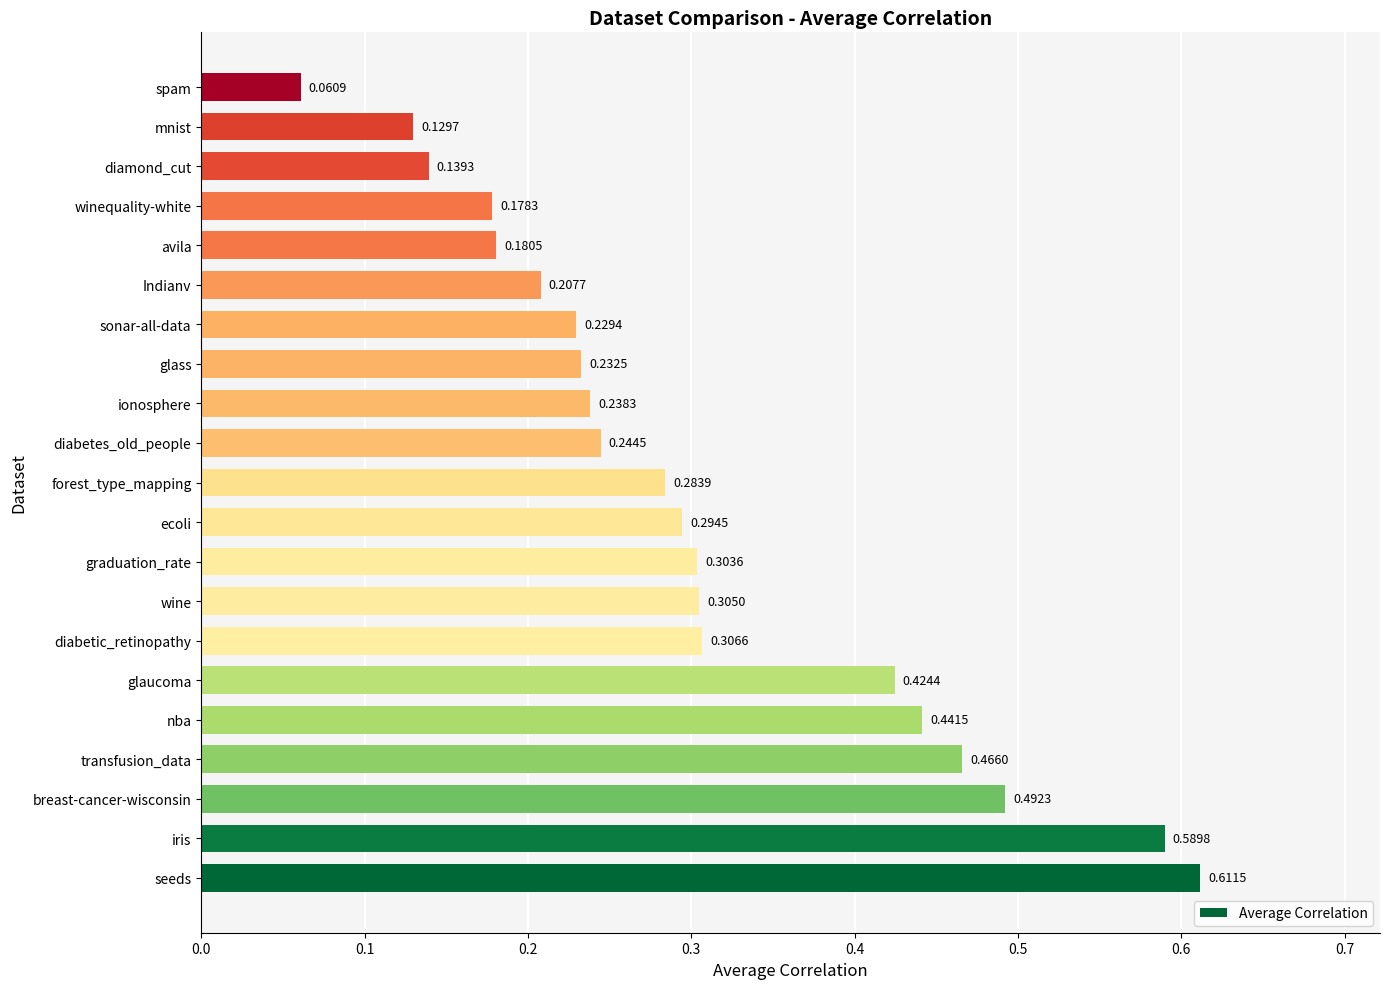

Which label corresponds to the smallest value in the chart?

spam